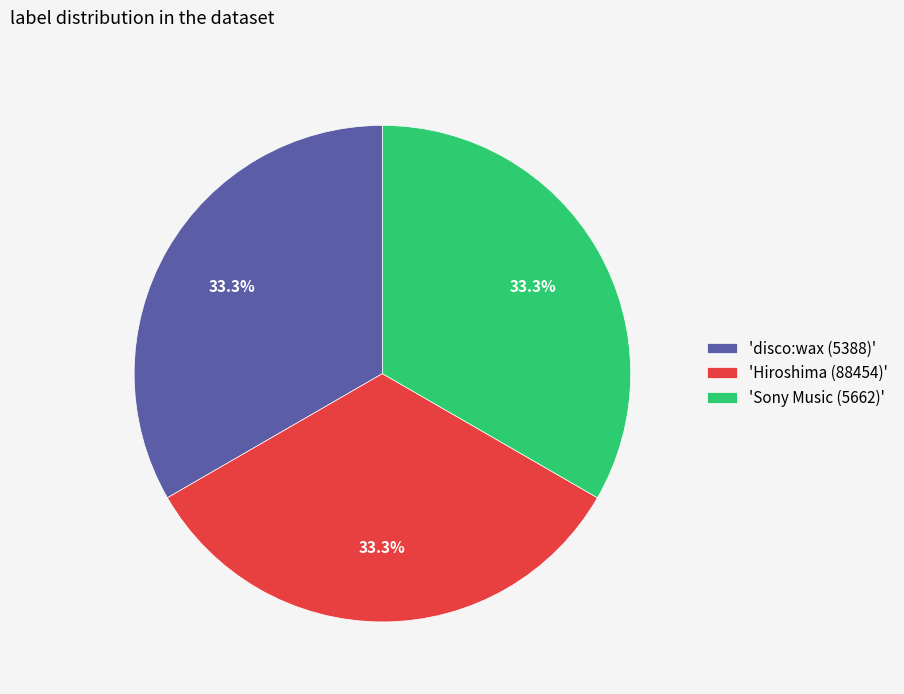

Is the sum of 'Hiroshima (88454)' and 'disco:wax (5388)' greater than half?

Yes